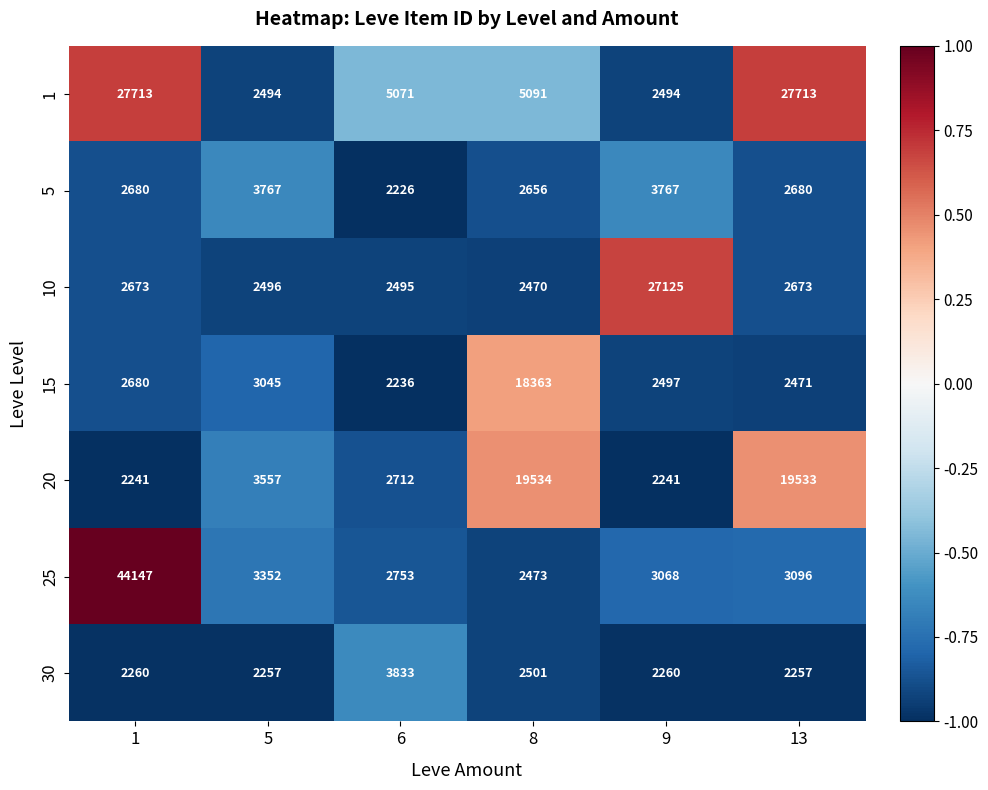

What is the difference between the maximum and minimum values in the 15 series?

16127